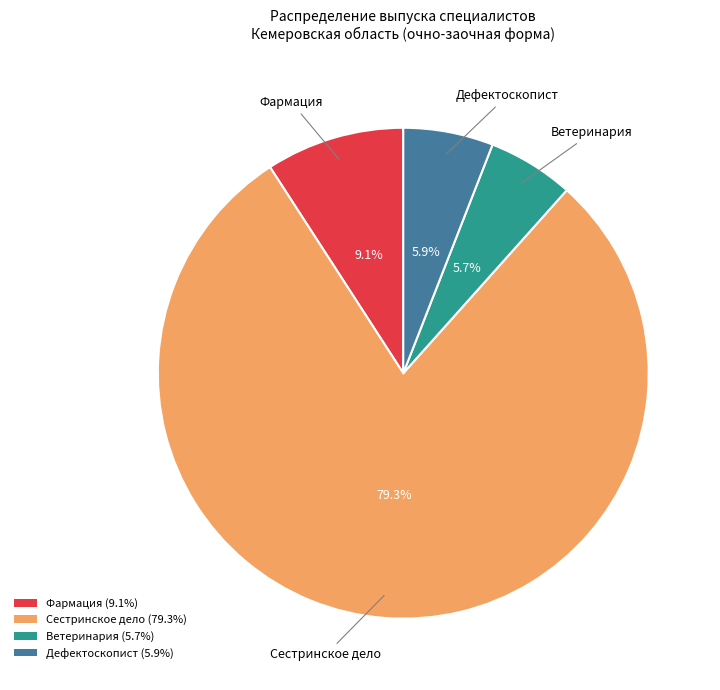

To the nearest percent, what percentage of the pie is Сестринское дело?

79%